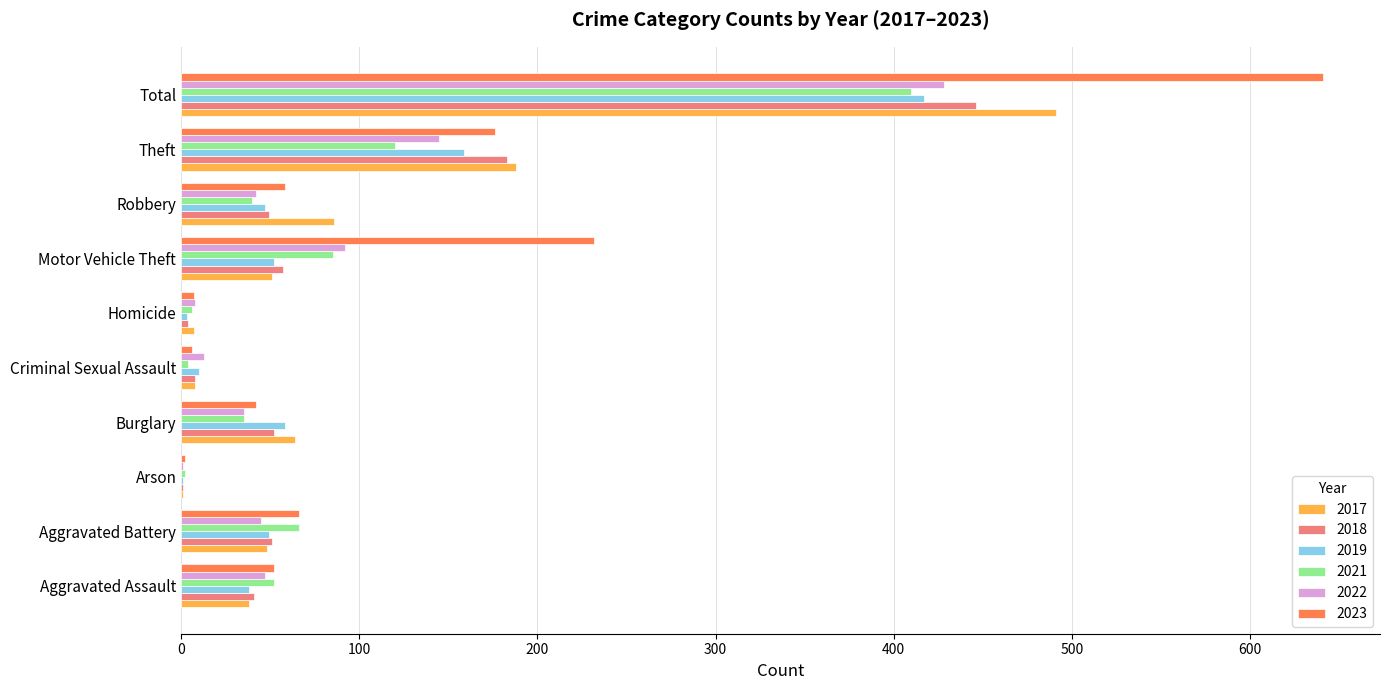

Where is 2018 nearest to the value 223?

Theft